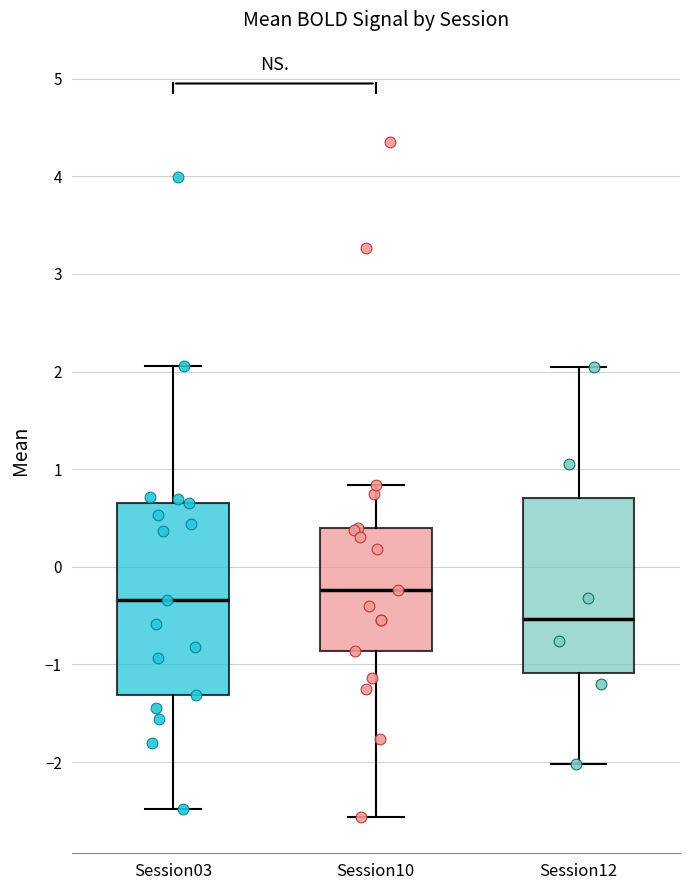

Which box is the tallest, from its lower edge to its upper edge?

Session03